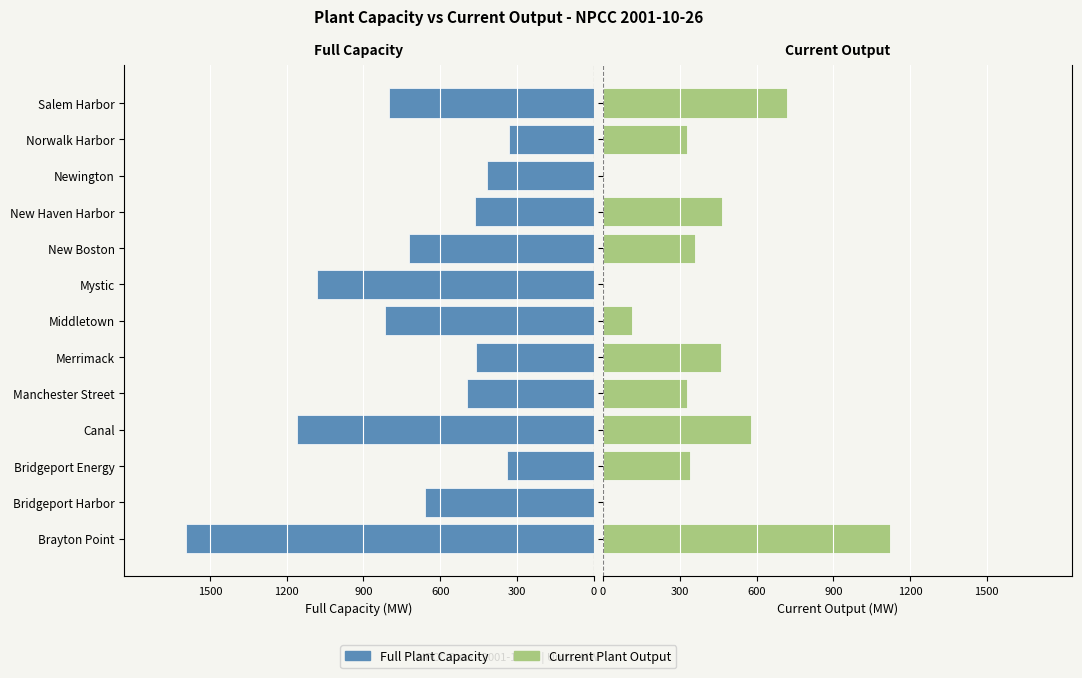

How many positive values does the Current Plant Output series have?

10